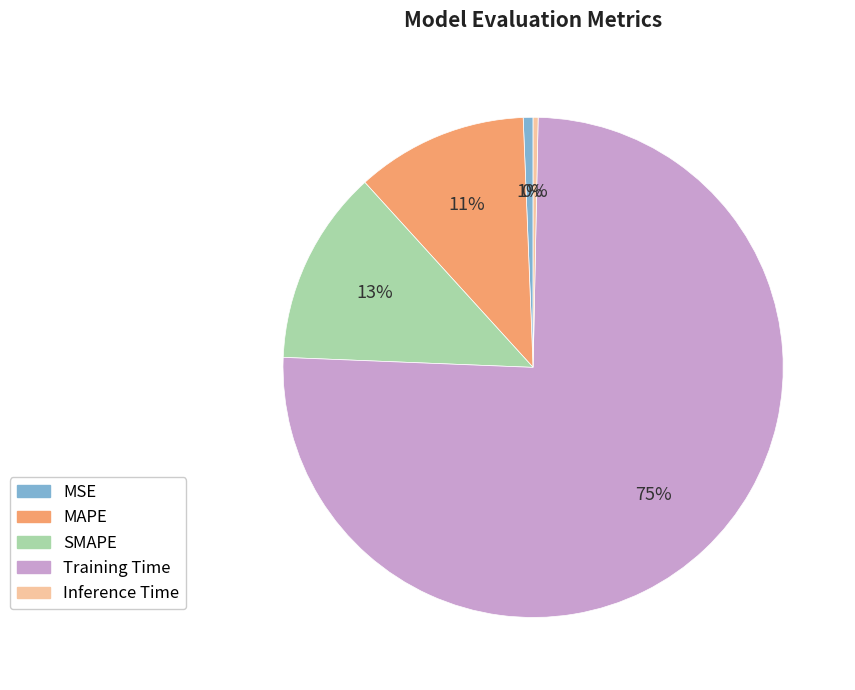

Do MSE and SMAPE together represent more than half of the pie?

No